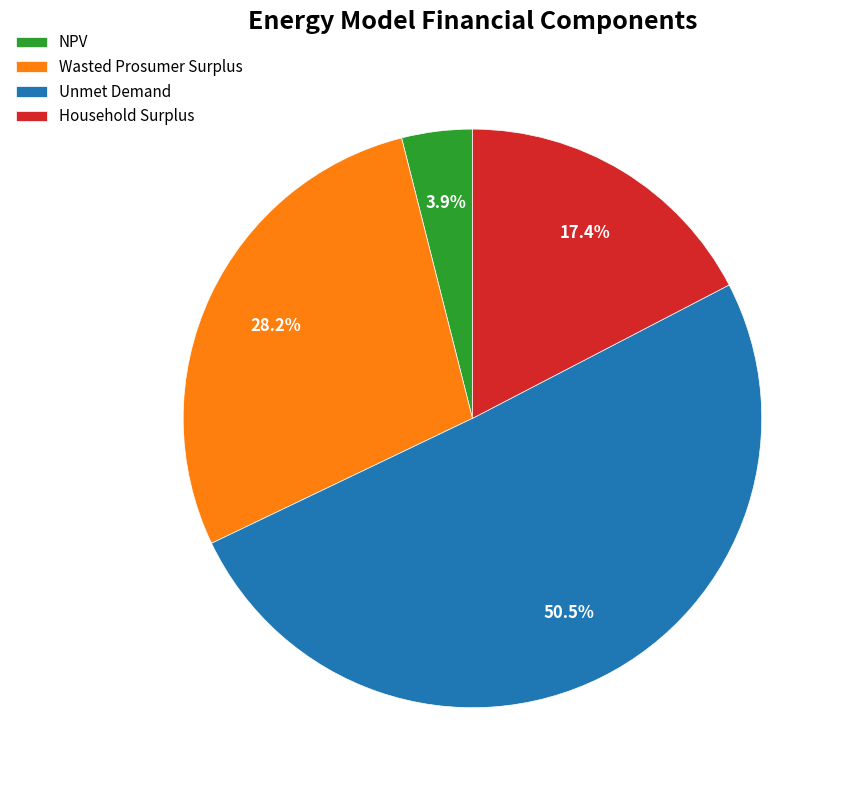

Between Unmet Demand and Wasted Prosumer Surplus, which is larger?

Unmet Demand